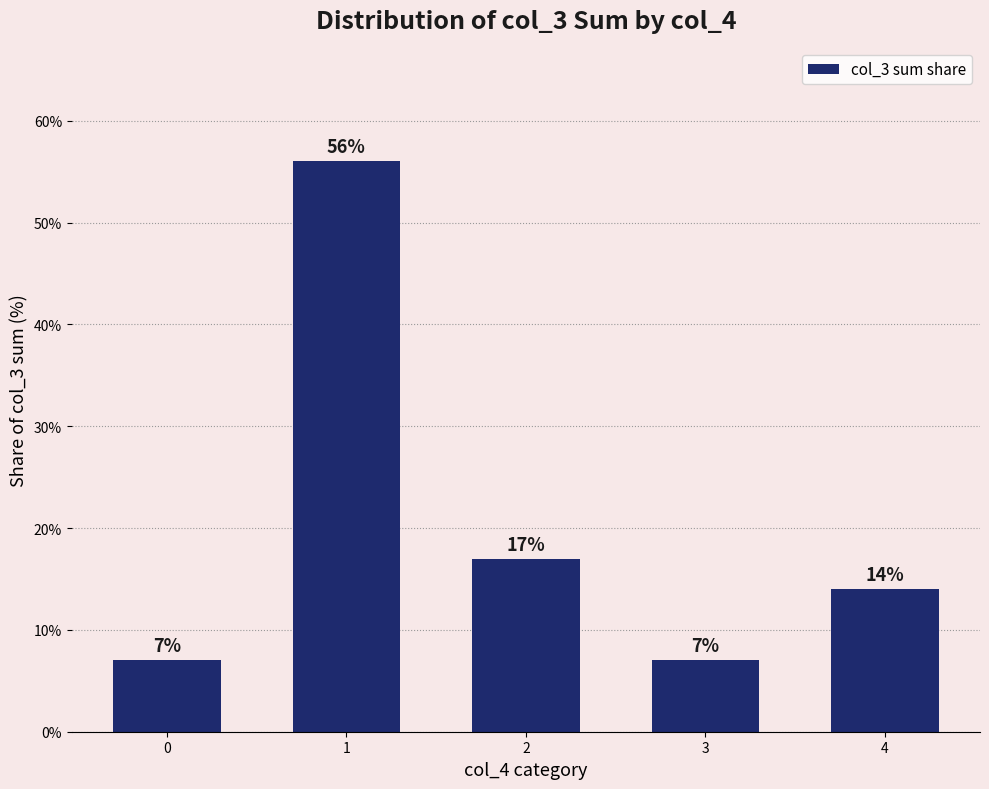

What is the ratio of the value at 2 to the value at 0?

2.4